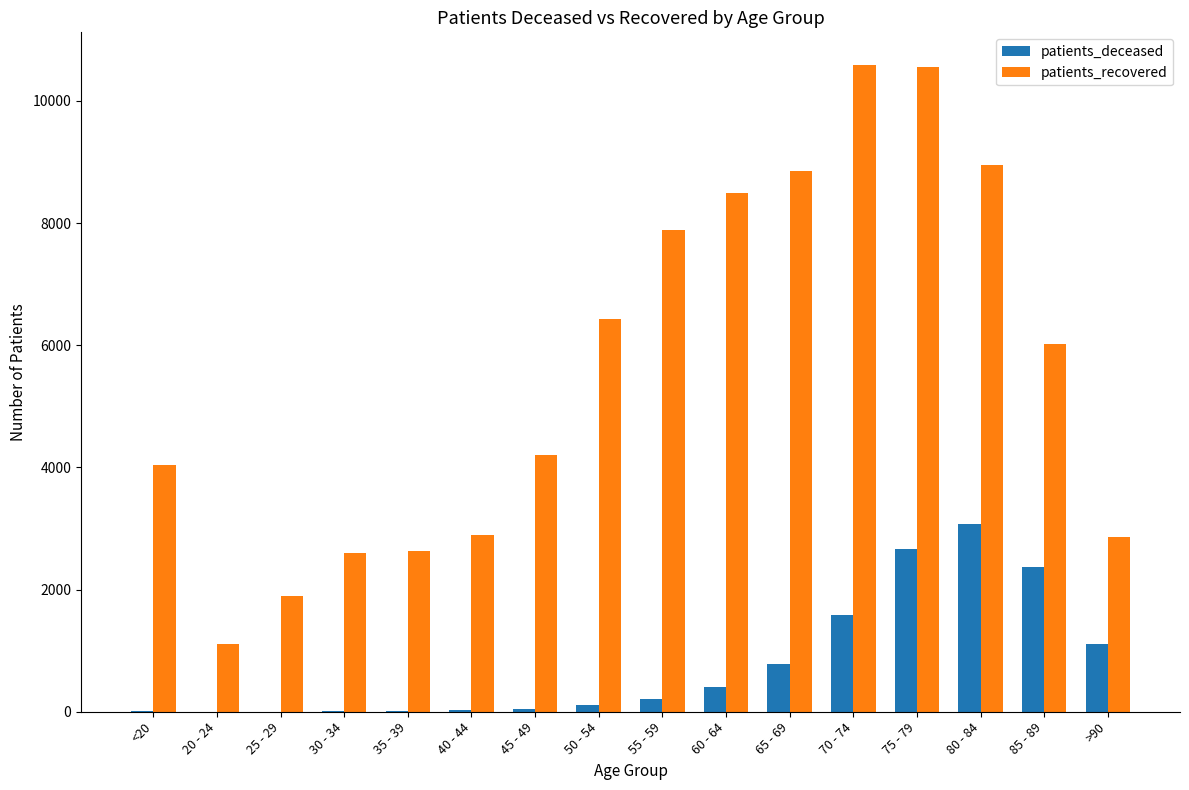

What is the spread (max minus min) of values at 40 - 44?

2876